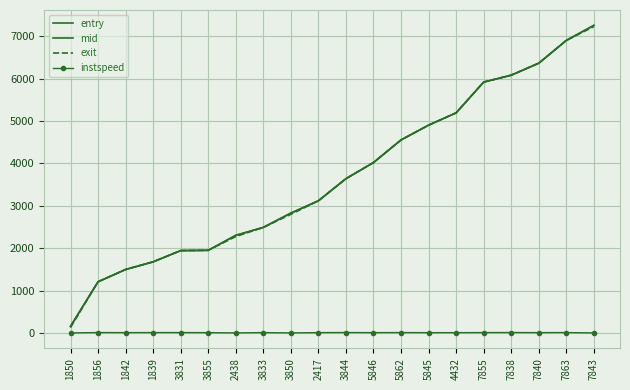

Which series has the largest total across all categories?

mid